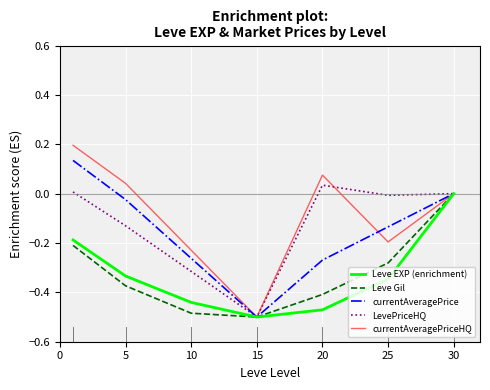

Which series has the widest spread of values?

currentAveragePriceHQ